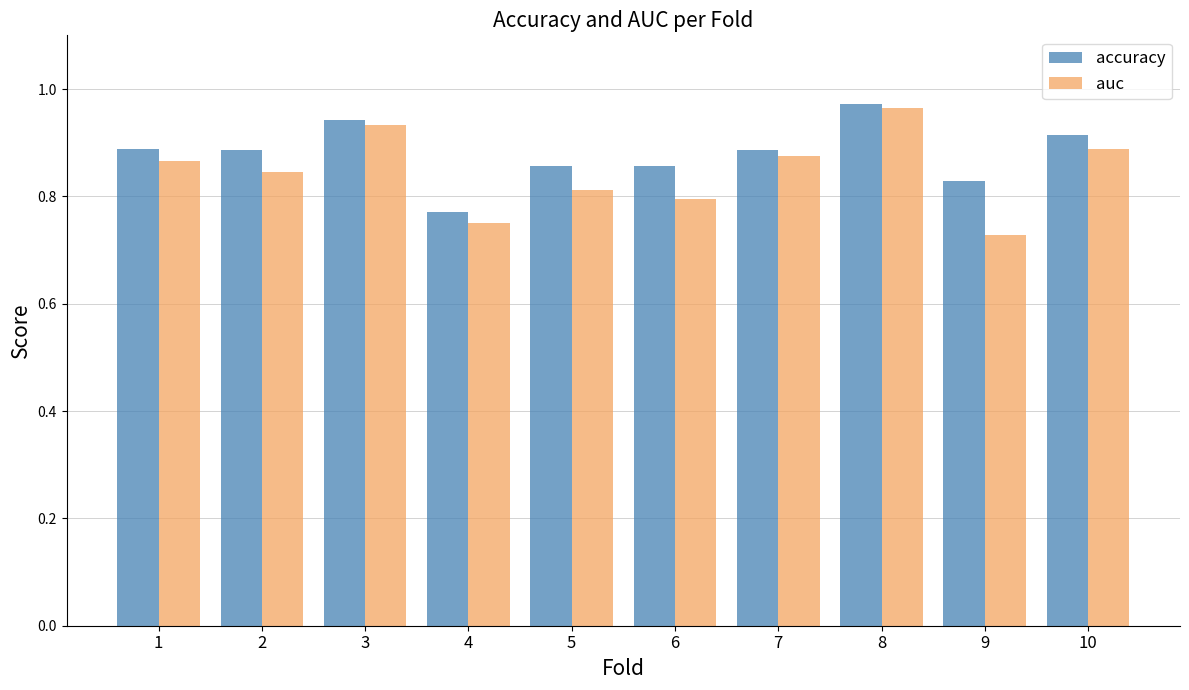

At which label does auc reach its minimum?

9